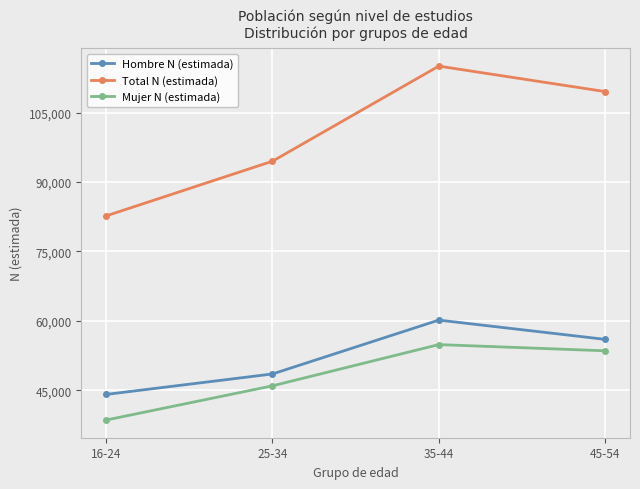

At which label is Hombre N (estimada) closest to 52132?

25-34